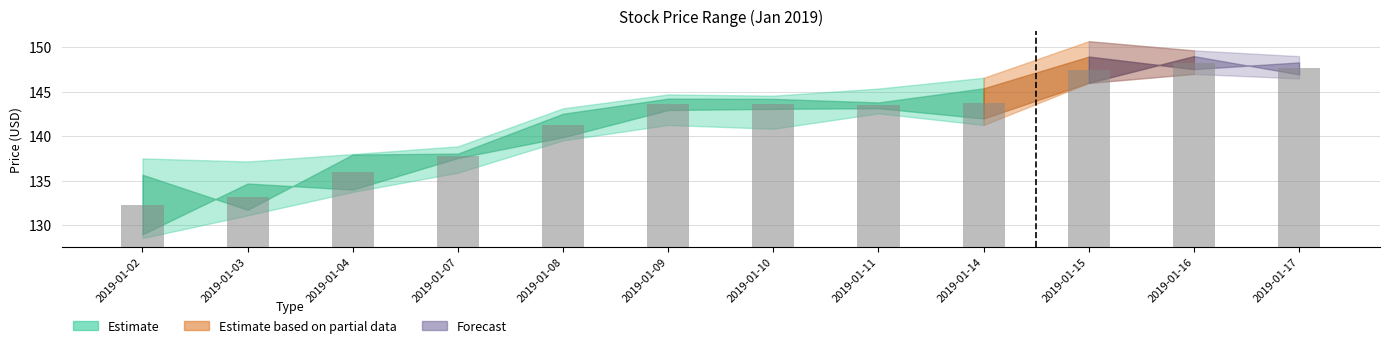

How many data points in High are above 144?

7